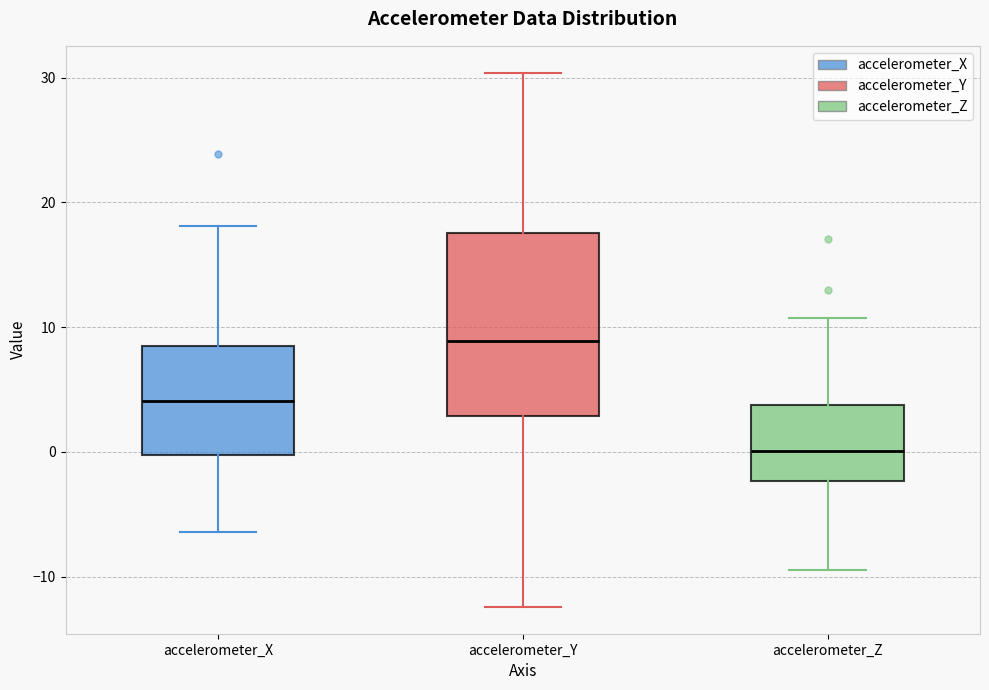

Reading left to right, read every box against the y-axis: the position of its median line, the range the box covers, and the ends of its whiskers. The values are not printed on the chart, so give them approximately, as read against the axis.

accelerometer_X: median 4, box 0 to 8, whiskers -6 to 18
accelerometer_Y: median 9, box 3 to 18, whiskers -12 to 30
accelerometer_Z: median 0, box -2 to 4, whiskers -9 to 11